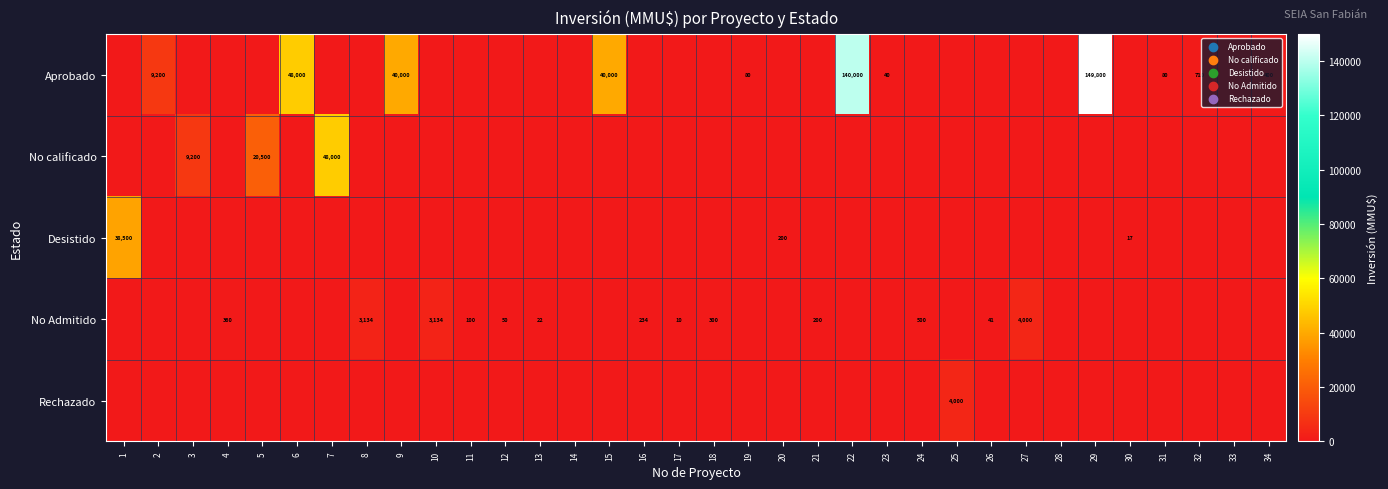

How many distinct data groups are displayed?

5